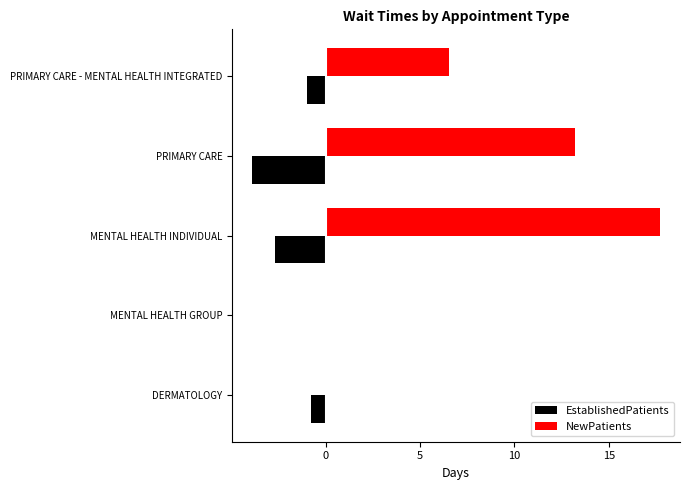

Which series changed the most between DERMATOLOGY and MENTAL HEALTH INDIVIDUAL?

NewPatients